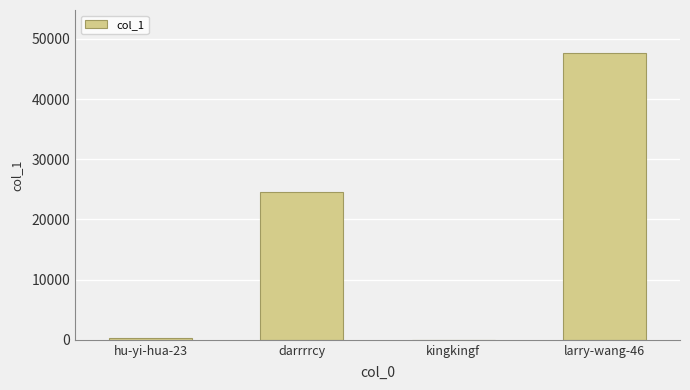

Which label corresponds to the largest value in the chart?

larry-wang-46